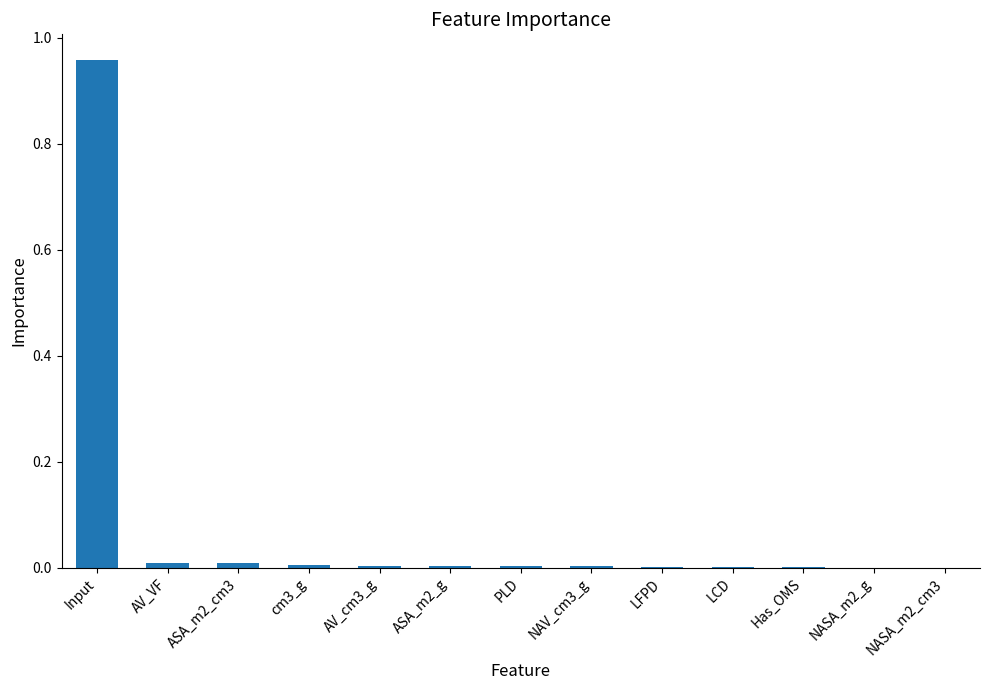

Which label corresponds to the largest value in the chart?

Input